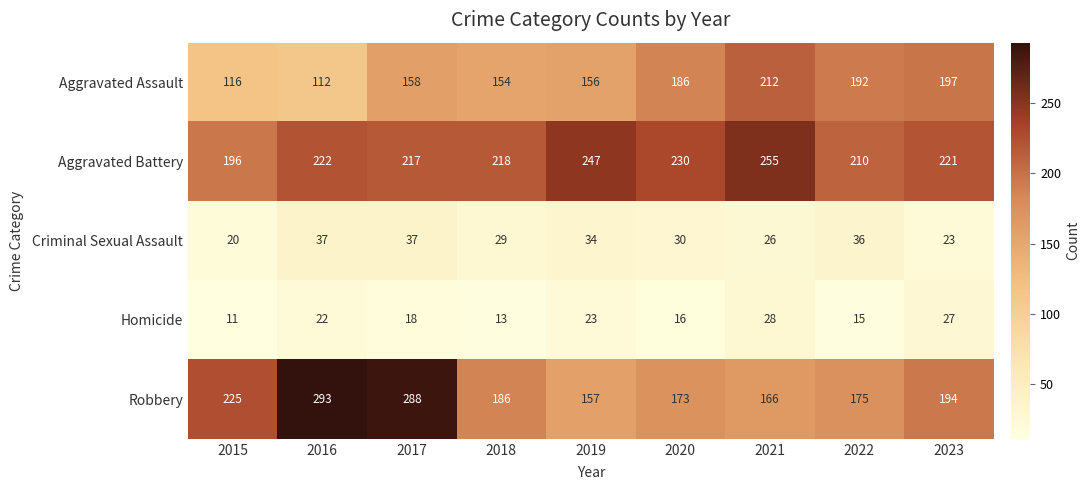

Is it true that Aggravated Battery equals 70 at 2019?

False